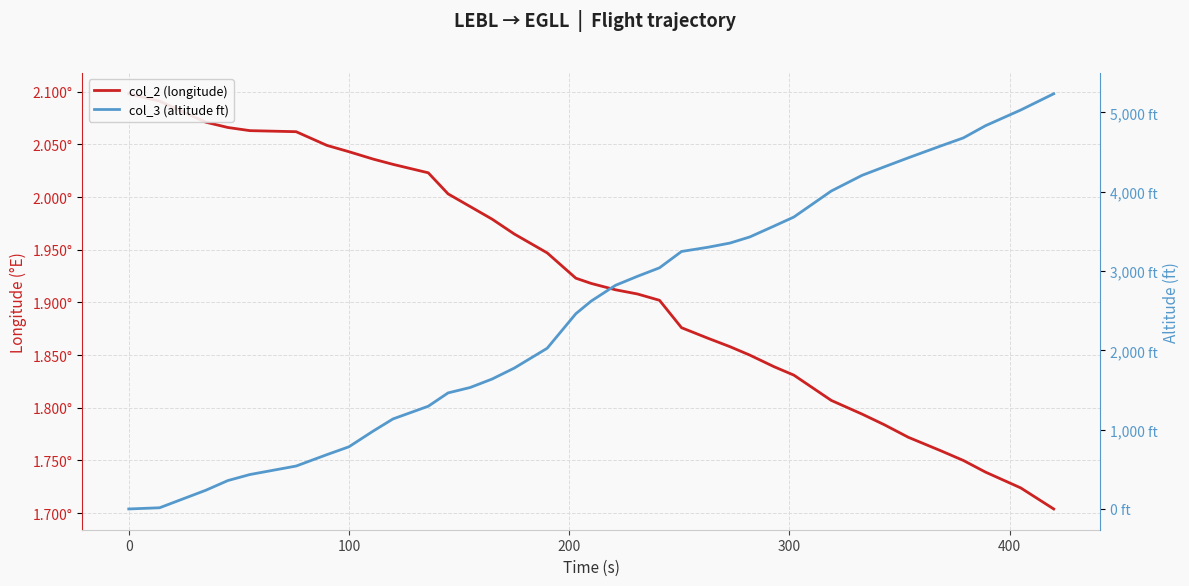

How many times do col_2 (longitude) and col_3 (altitude ft) cross each other?

1